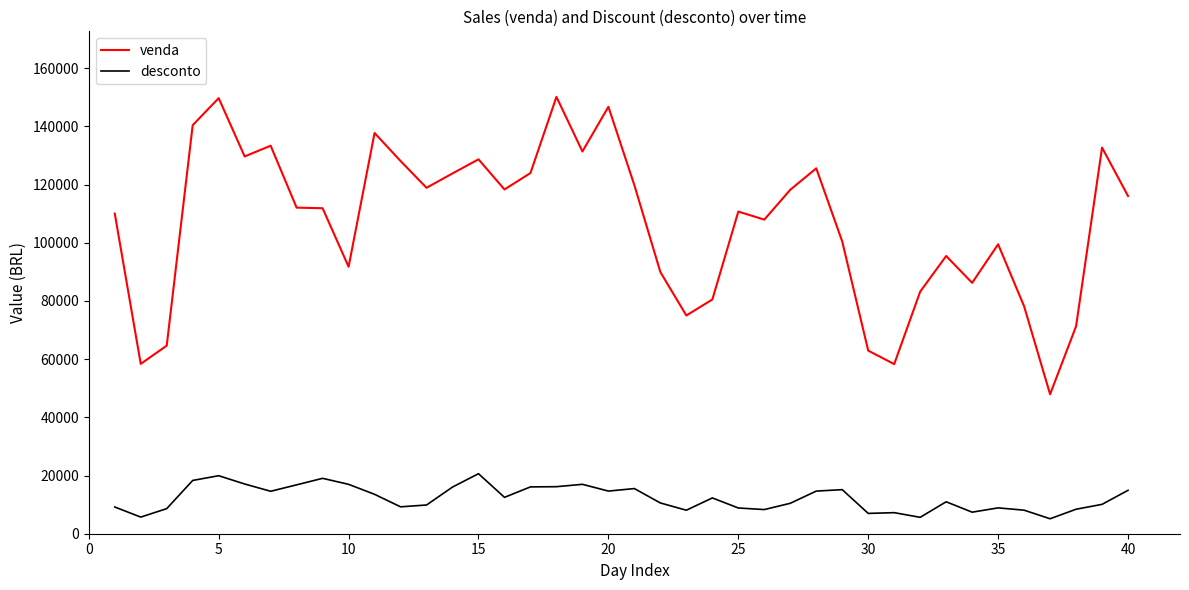

List the series in order of their peak value, highest first.

venda, desconto